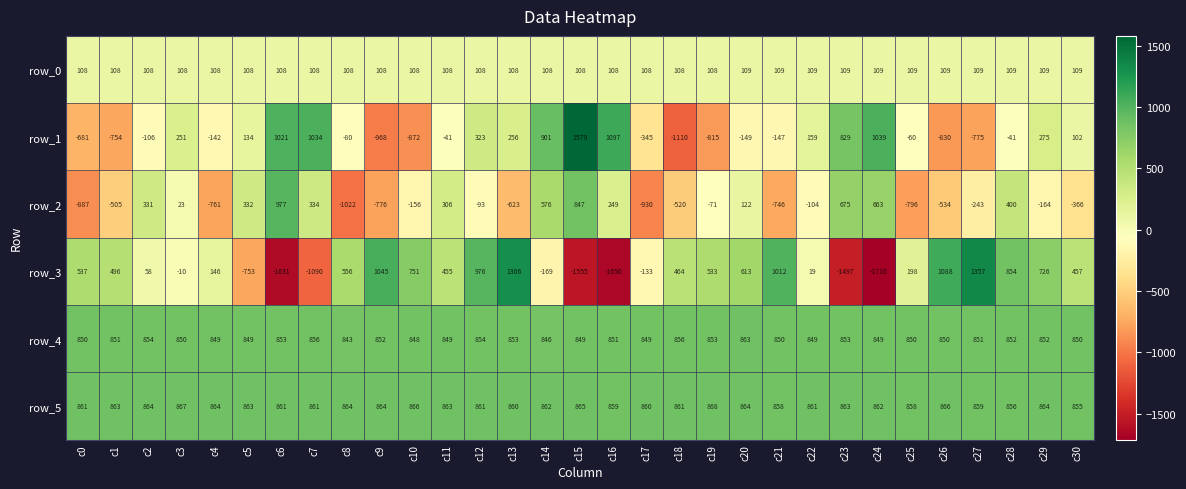

Where does the row_2 series first go above -104?

c2